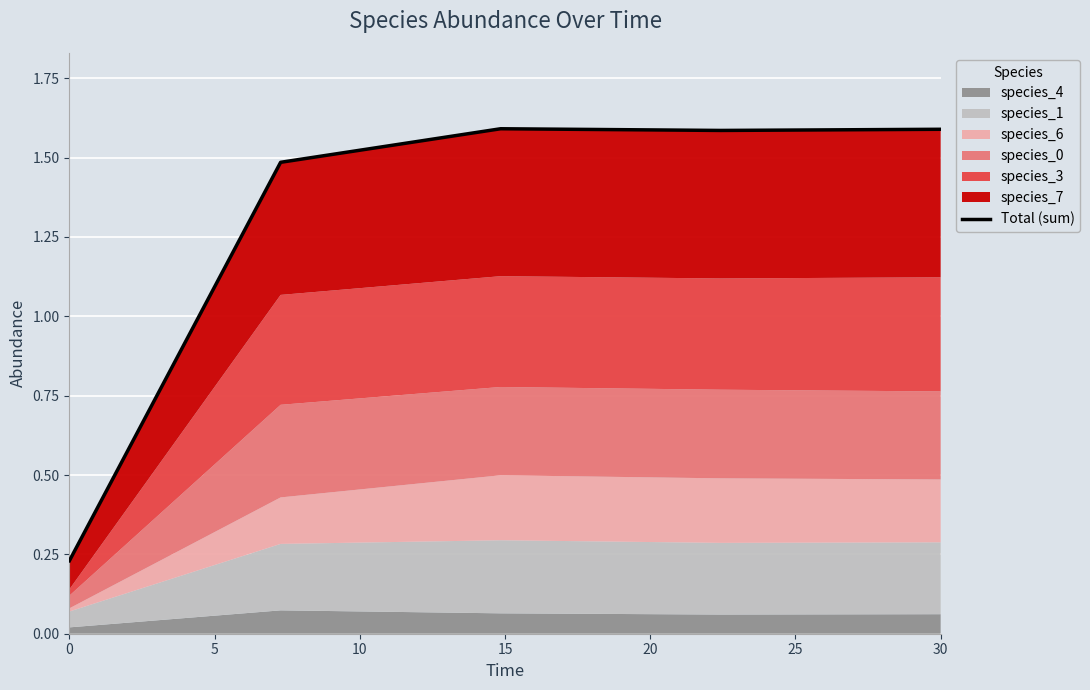

Count the values in the range 1 to 2.

4